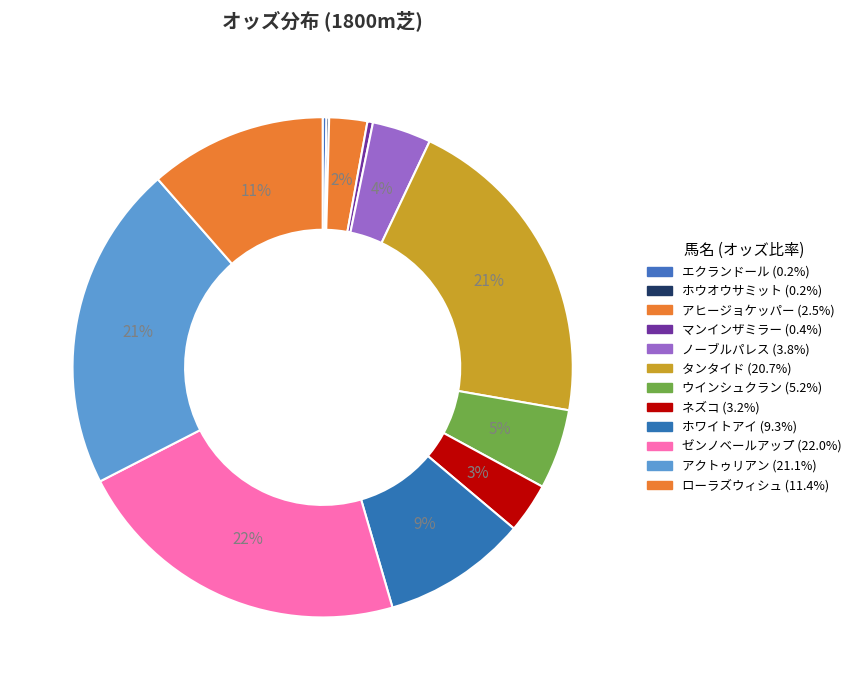

Is there any slice that represents more than half of the pie?

No